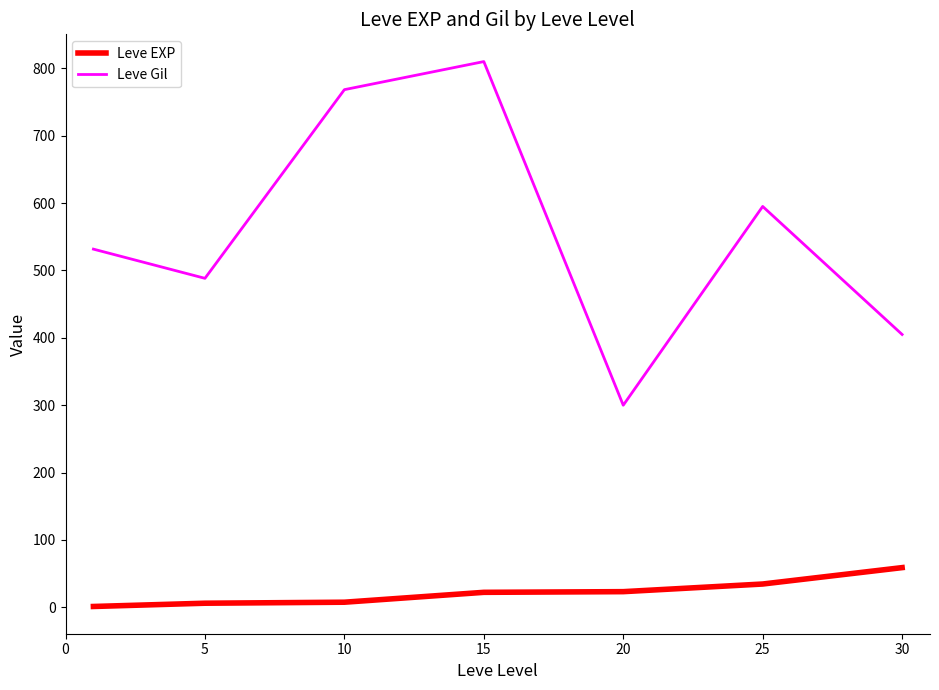

Is this an area chart (filled region under the line)?

No